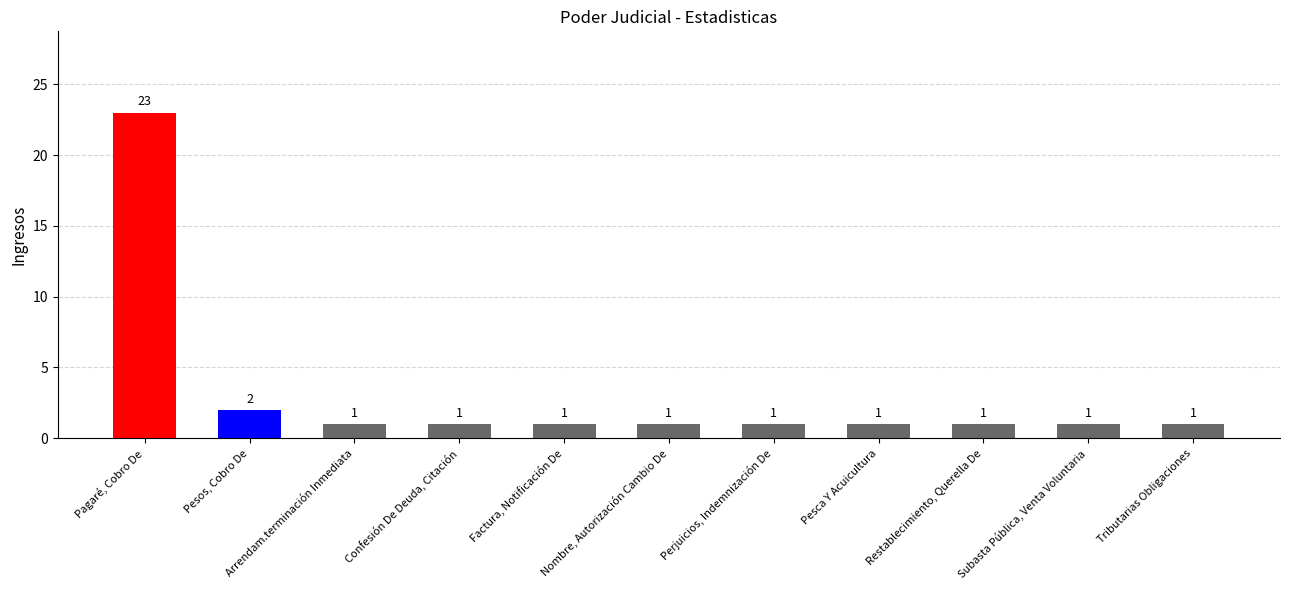

What is the difference between the values at Pagaré, Cobro De and Subasta Pública, Venta Voluntaria?

22